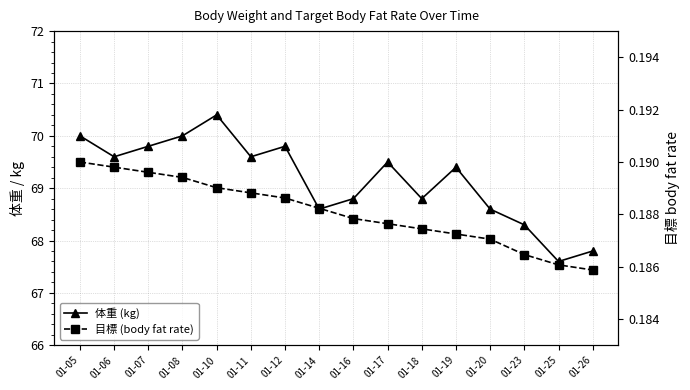

At which label does 体重 (kg) first exceed 69?

01-05